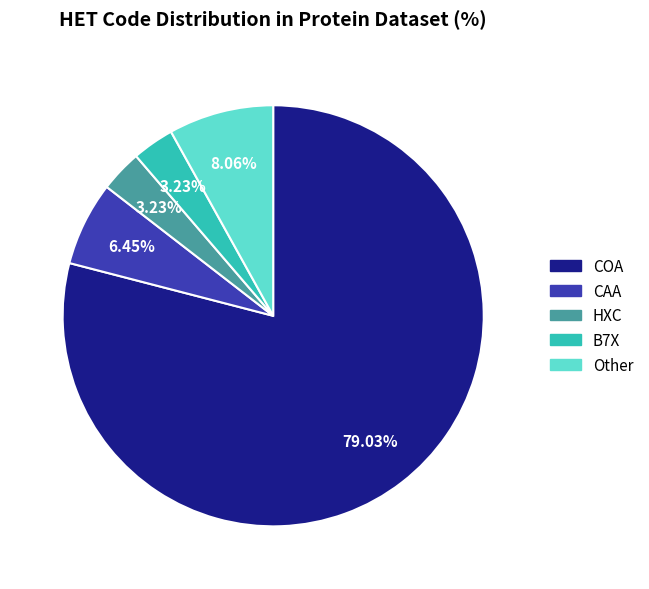

Is HXC the majority of the pie?

No